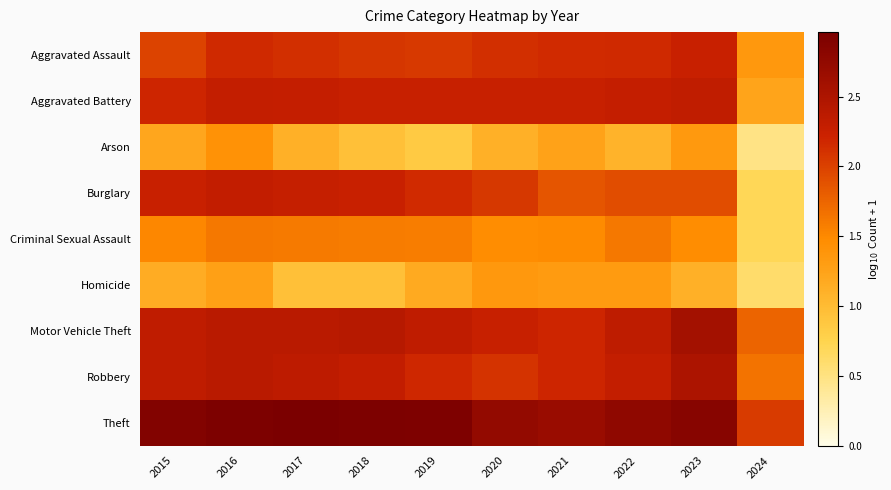

At which category does the chart reach its peak across all series?

2017